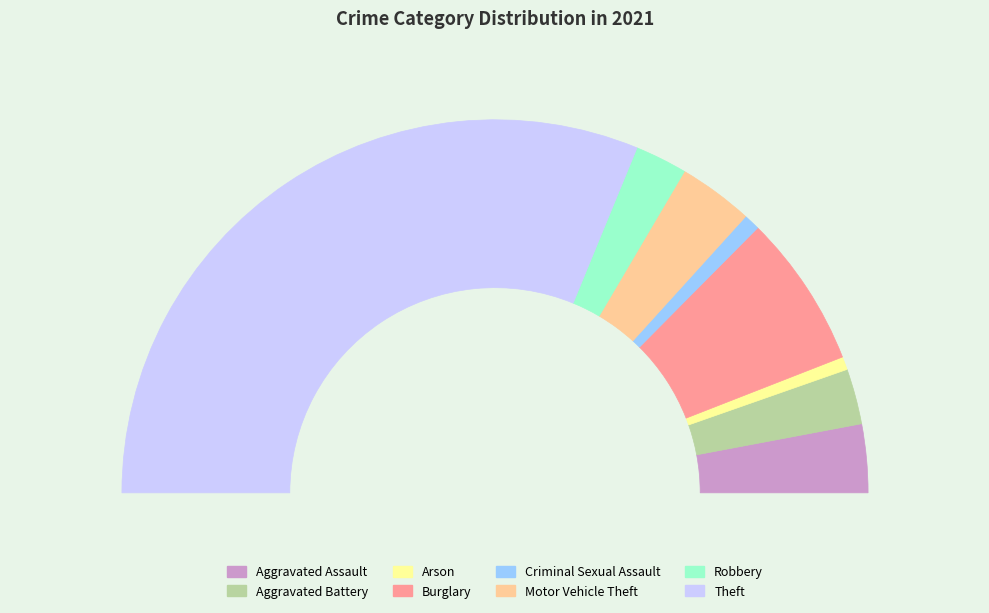

What percentage is the Aggravated Battery slice, to the nearest percent?

5%